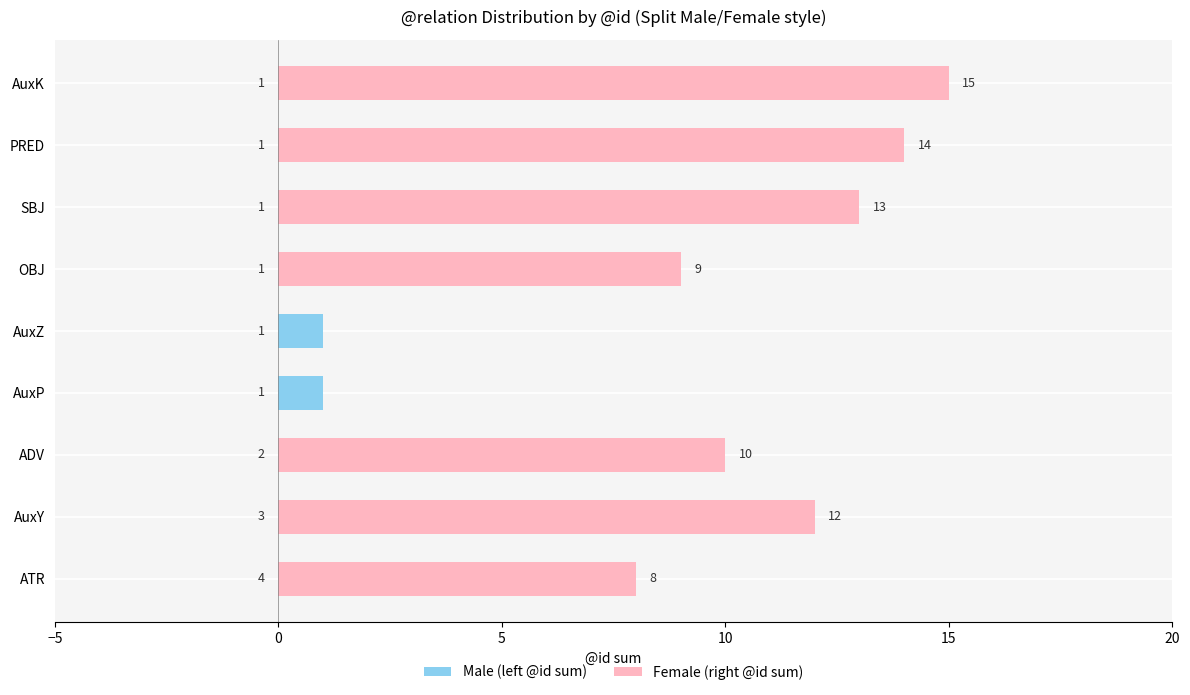

Reading left to right, what are all the values shown in this chart?

Male (left @id sum): 4	3	2	1	1	1	1	1	1
Female (right @id sum): 8	12	10	0	0	9	13	14	15